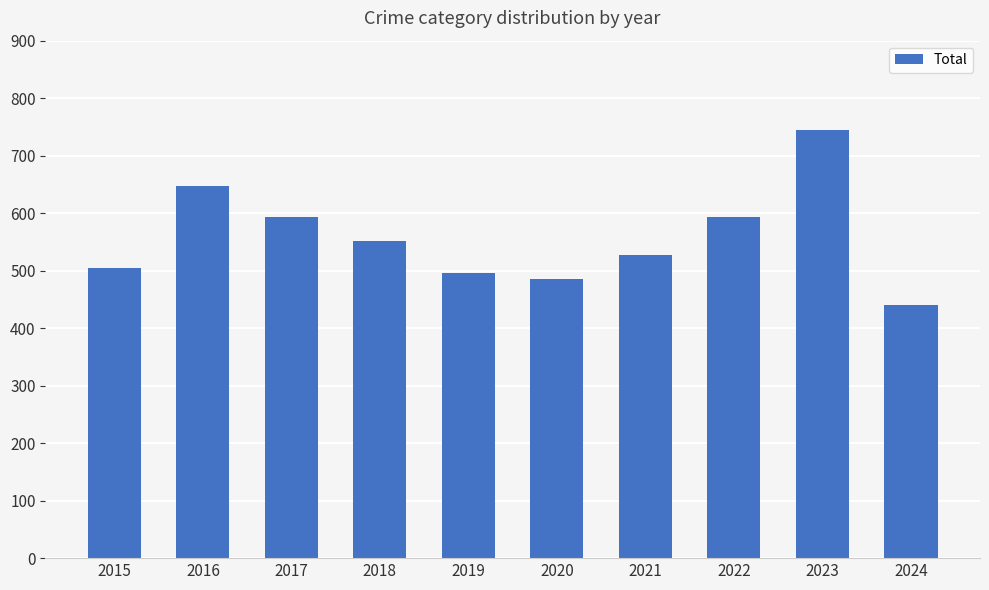

What is the change in value from 2016 to 2018?

-96